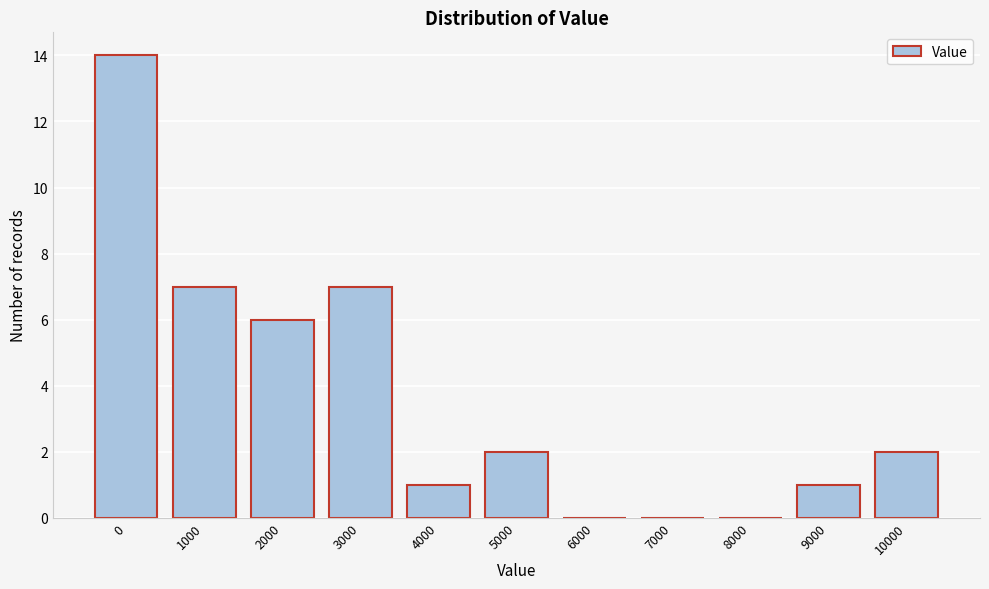

Reading left to right, transcribe all the data shown in this chart.

0=14	1000=7	2000=6	3000=7	4000=1	5000=2	6000=0	7000=0	8000=0	9000=1	10000=2